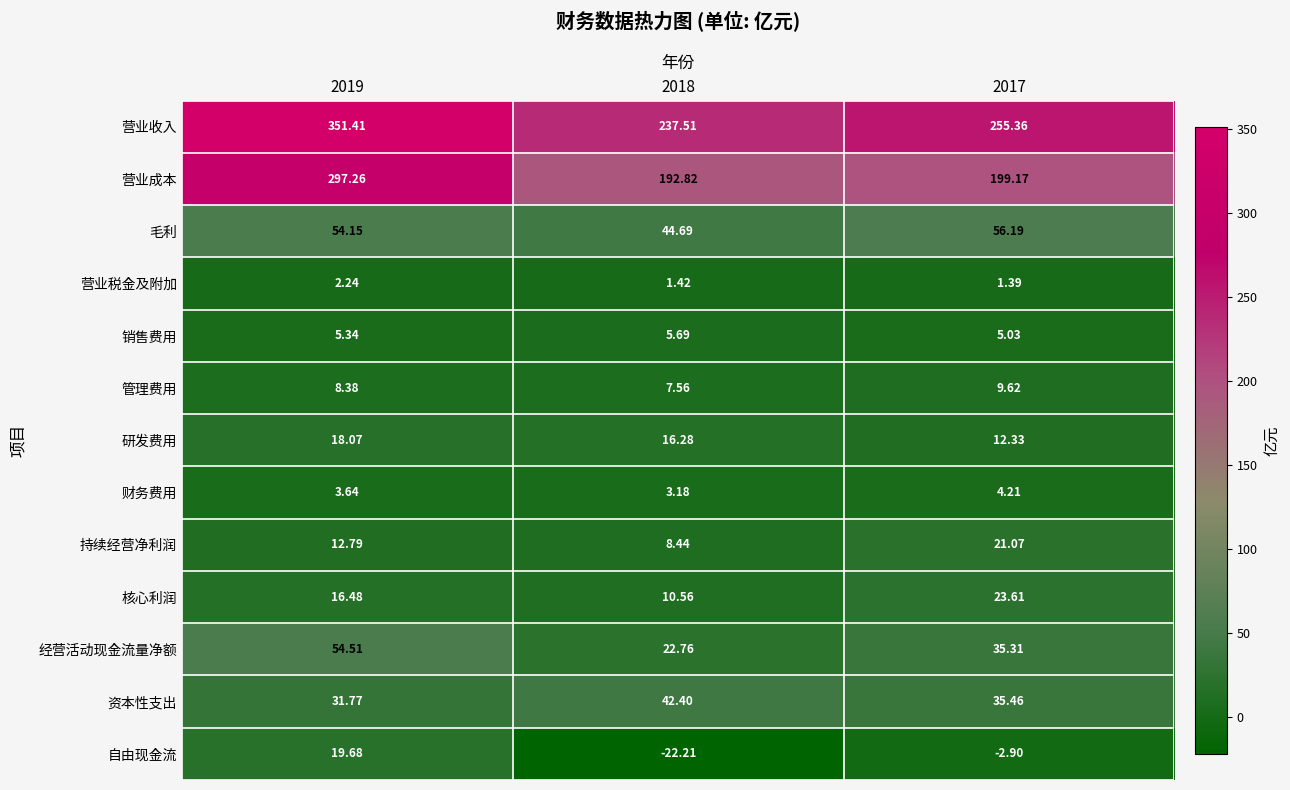

What is the maximum value shown in the chart?

351.4